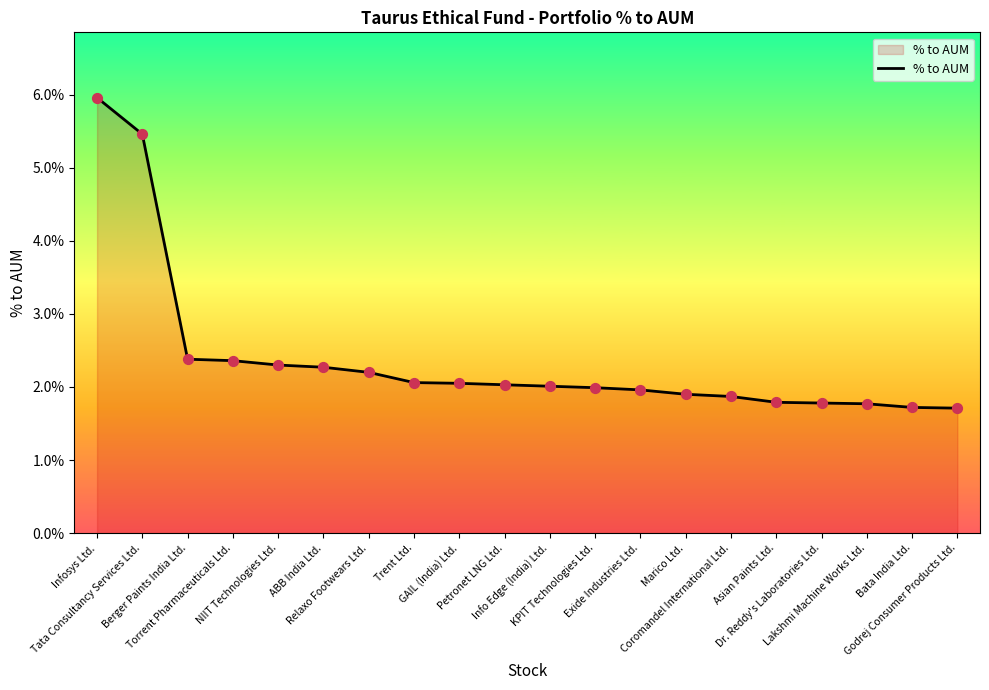

Which has a higher value, Infosys Ltd. or Relaxo Footwears Ltd.?

Infosys Ltd.